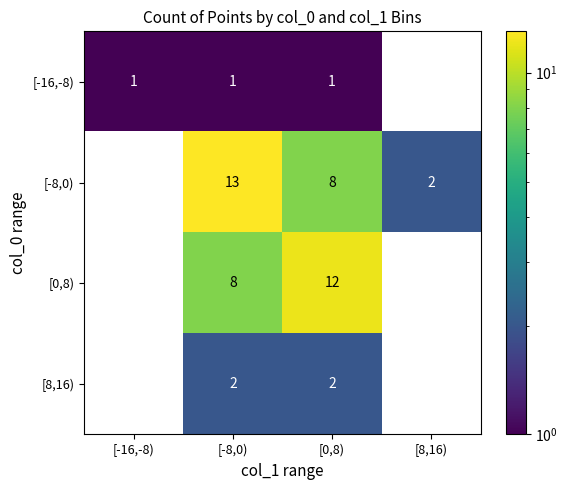

What is the total value across all series at [8,16)?

2